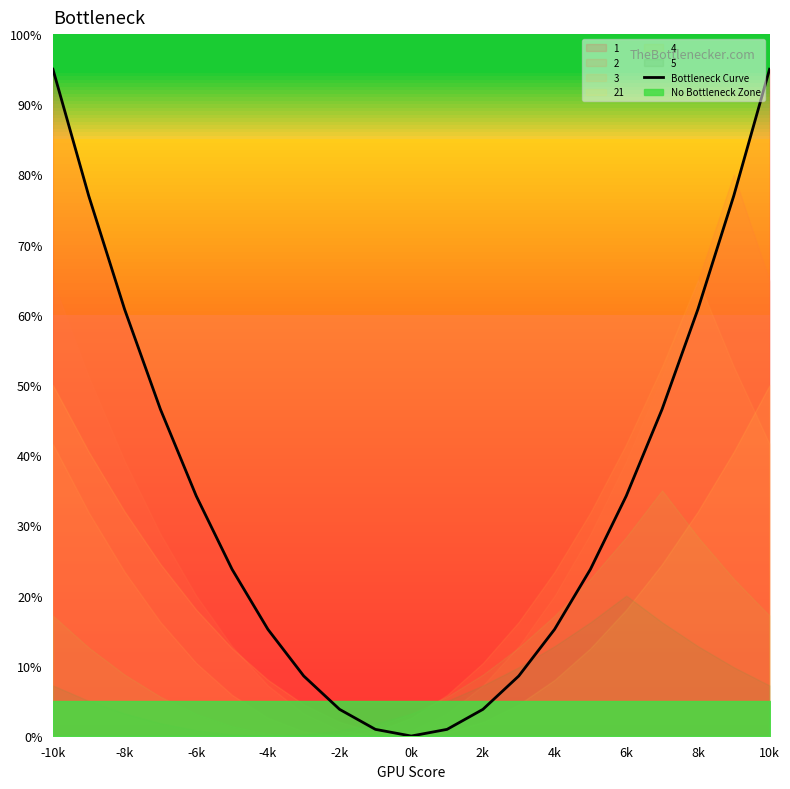

What is the maximum value for Bottleneck Curve?

95.0